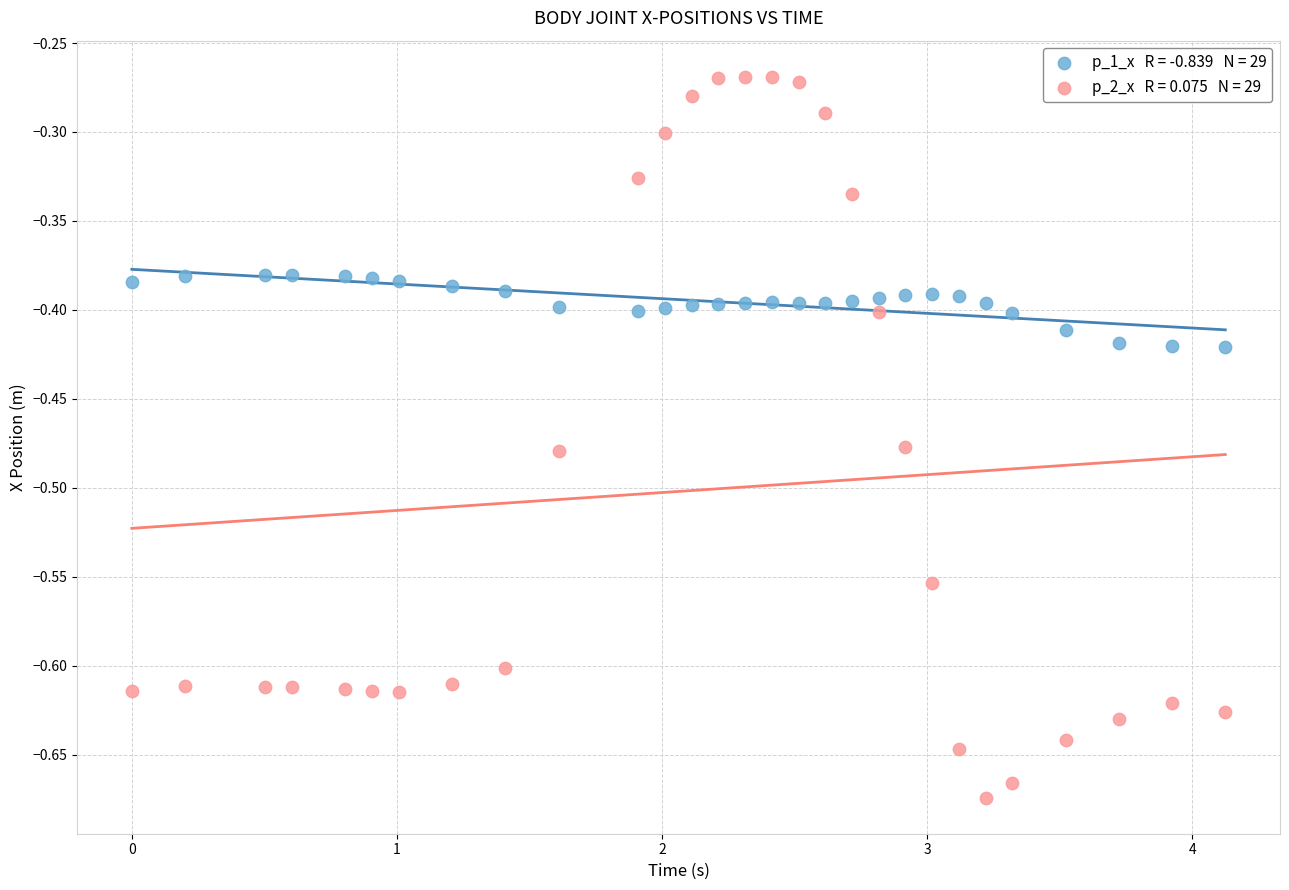

Across all data points, what is the range of X values (max minus min)?

4.1